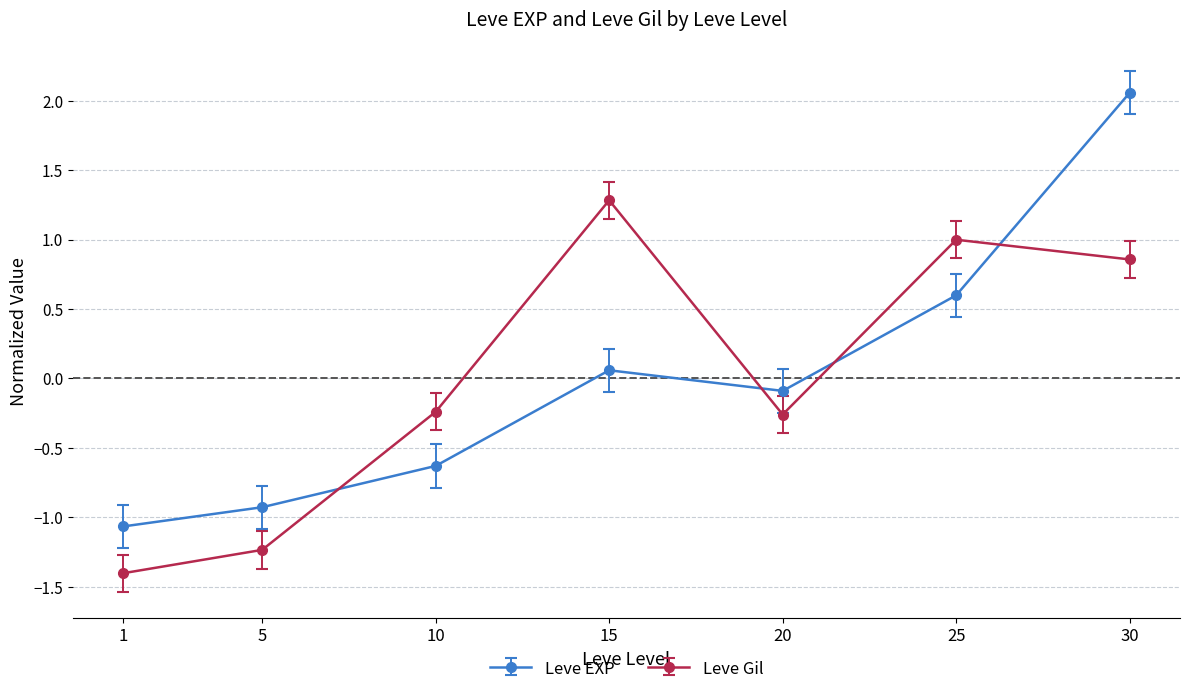

At which category is the sum across all series the highest?

30